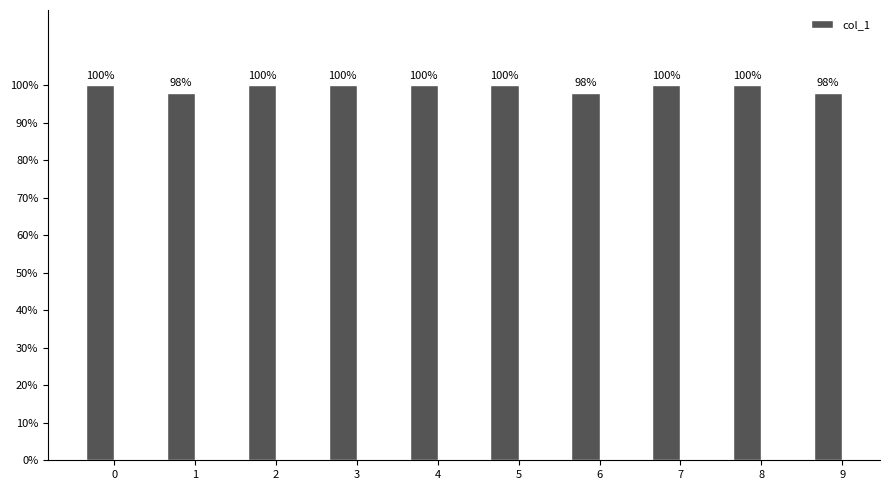

Is it true that the value at 4 is 1.0?

True